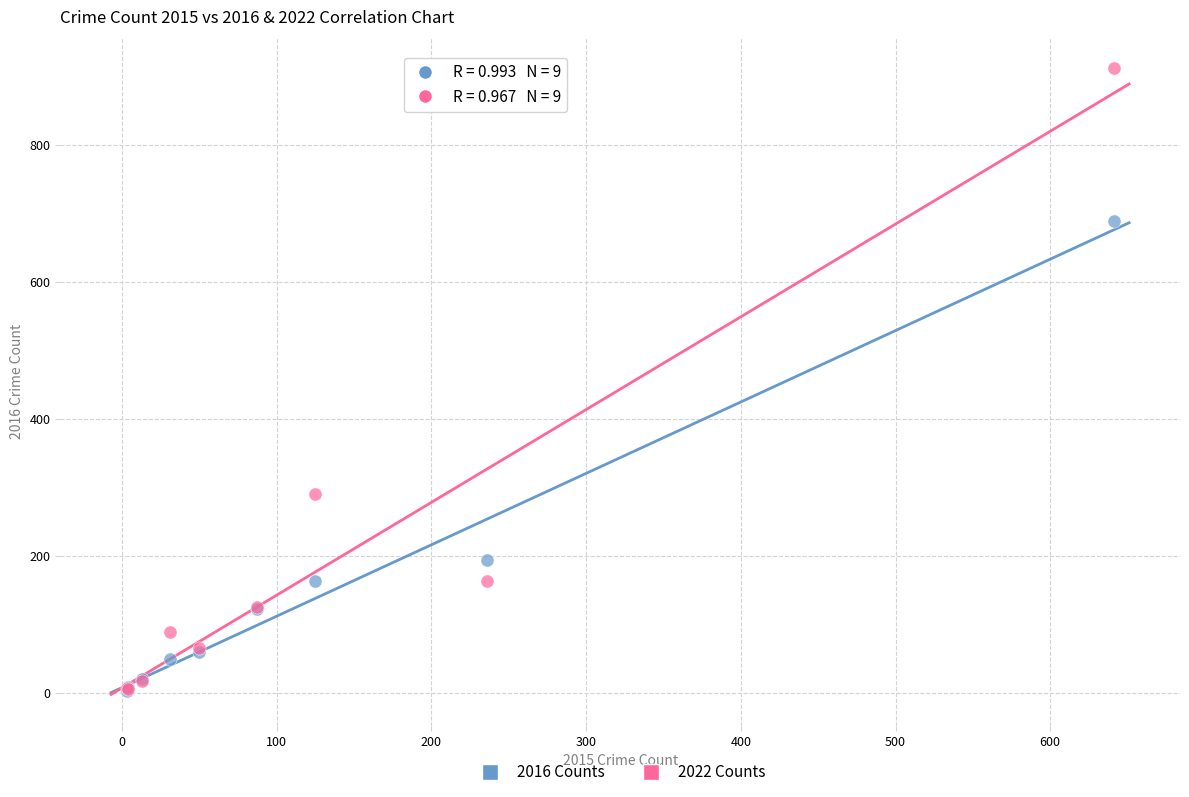

Which series has the widest spread of Y values?

2022 Counts